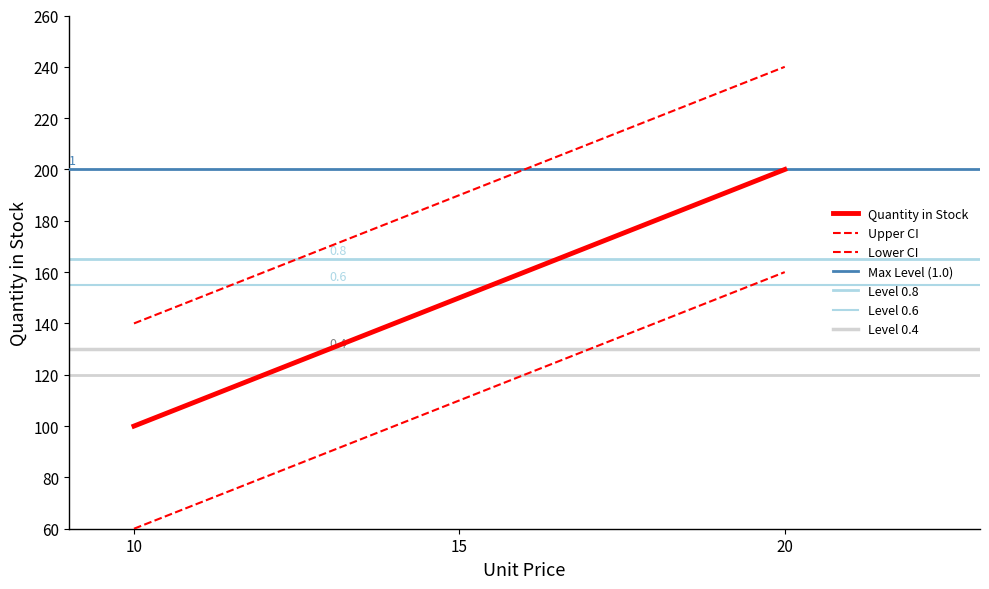

Which label corresponds to the largest value in the chart?

20